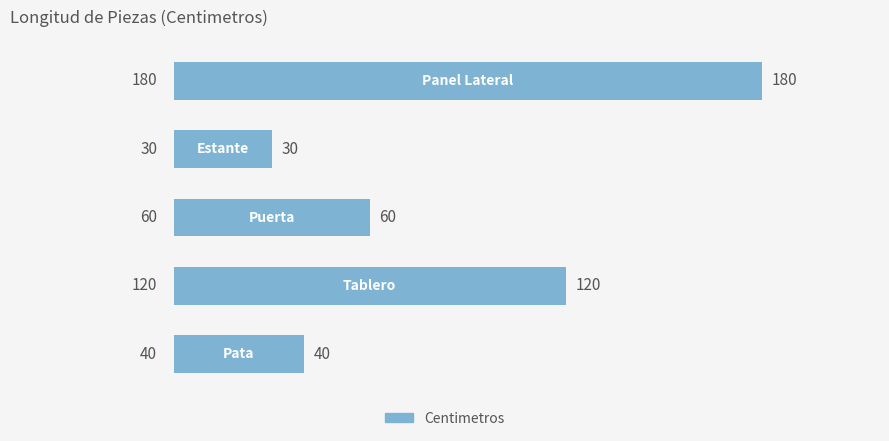

What is the minimum value shown in the chart?

30